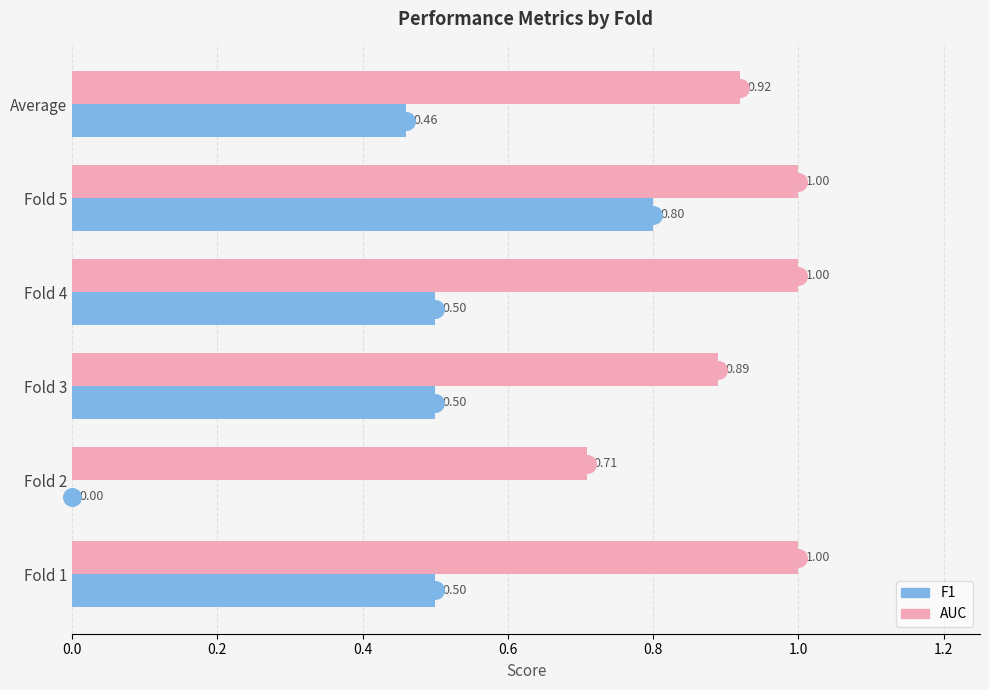

Is the value of F1 at Fold 4 greater than the value of AUC at Fold 2?

No